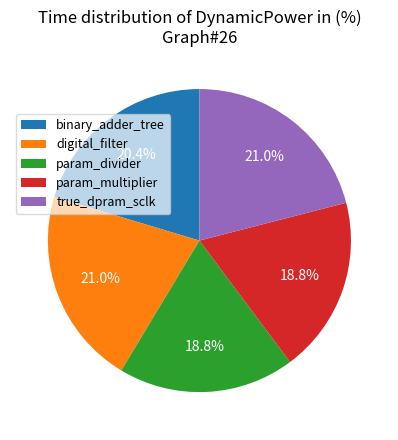

To the nearest percent, what is the average slice percentage?

20%